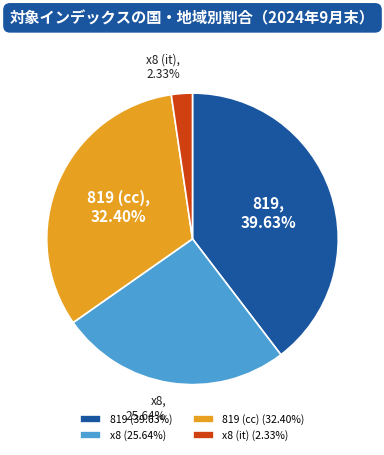

Rank the categories by value from lowest to highest.

x8 (it), x8, 819 (cc), 819